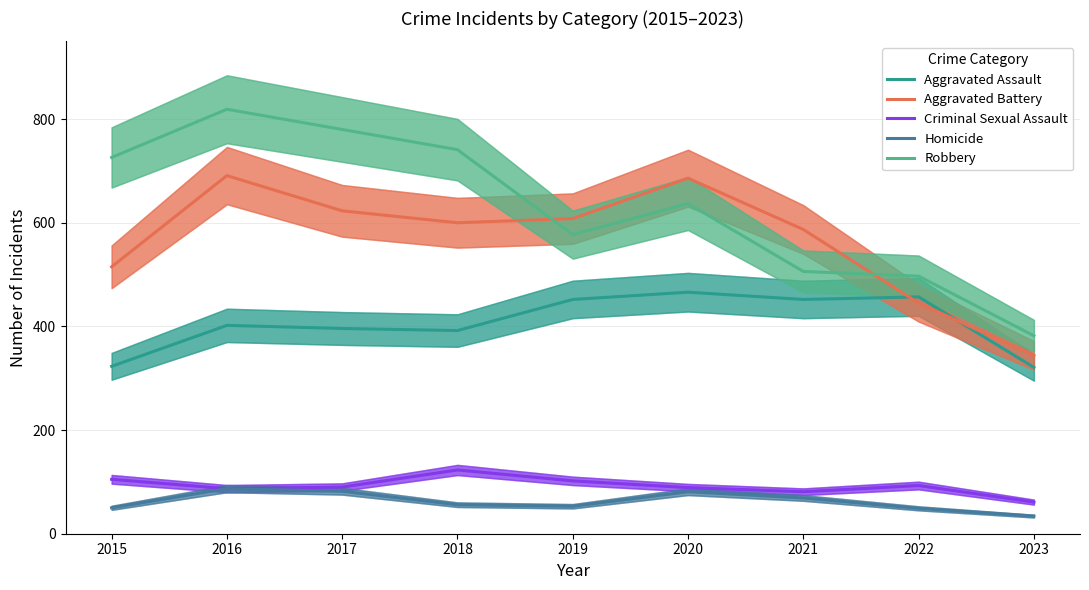

What is the difference between the highest and lowest values at 2023?

348